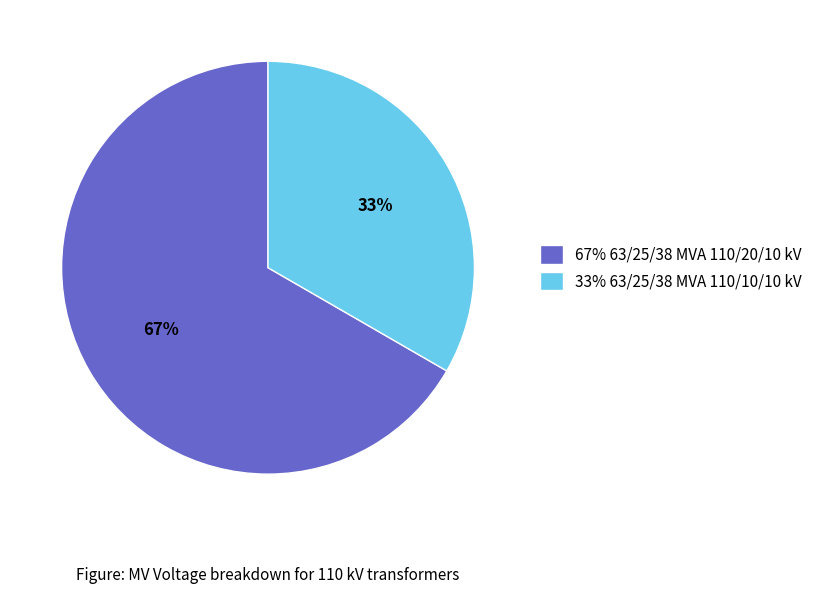

Which slice represents more than half of the pie?

67% 63/25/38 MVA 110/20/10 kV